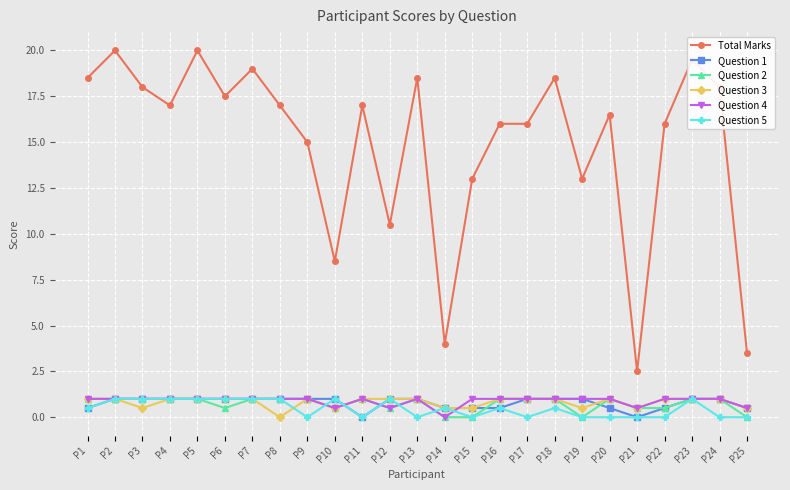

Does the chart display data point markers on the line(s)?

Yes